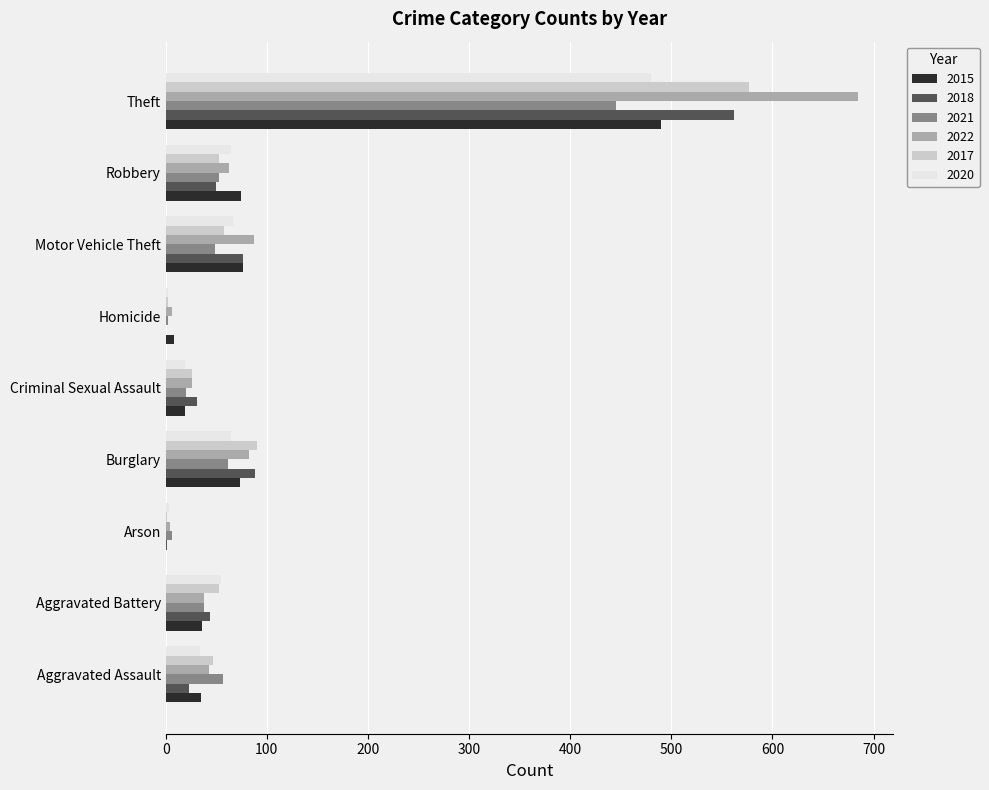

What is the sum of the 2018 values at Theft and Motor Vehicle Theft?

638